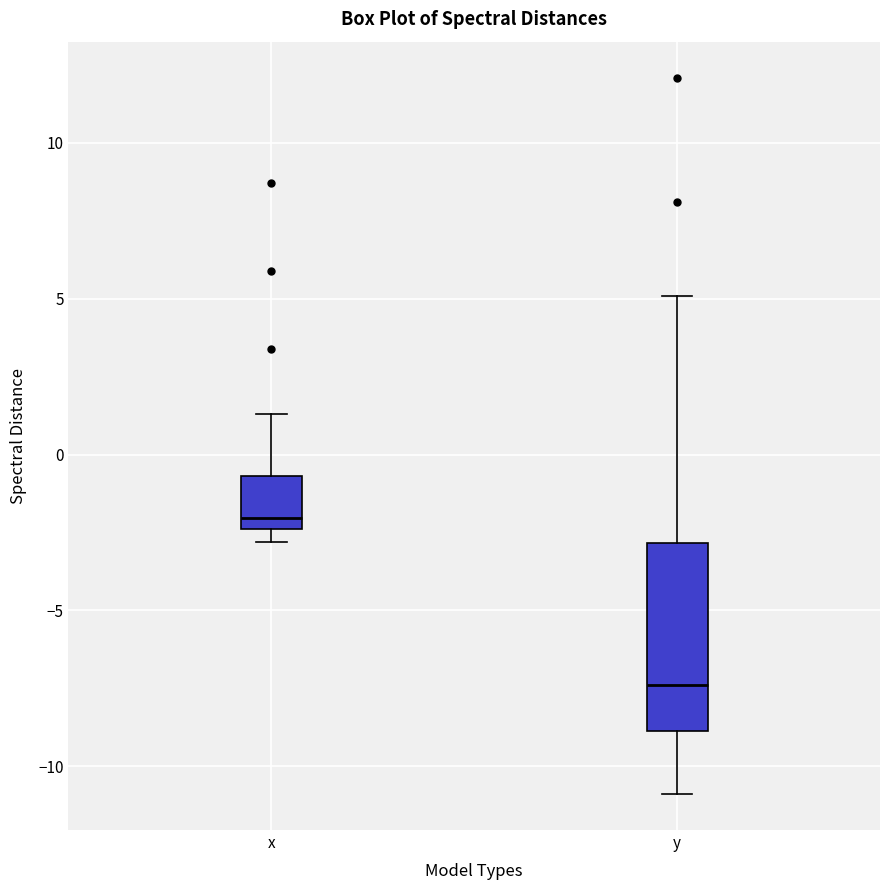

Reading left to right, read every box against the y-axis: the position of its median line, the range the box covers, and the ends of its whiskers. The values are not printed on the chart, so give them approximately, as read against the axis.

x: median -2.0, box -2.5 to -0.5, whiskers -3.0 to 1.5
y: median -7.5, box -9.0 to -3.0, whiskers -11.0 to 5.0